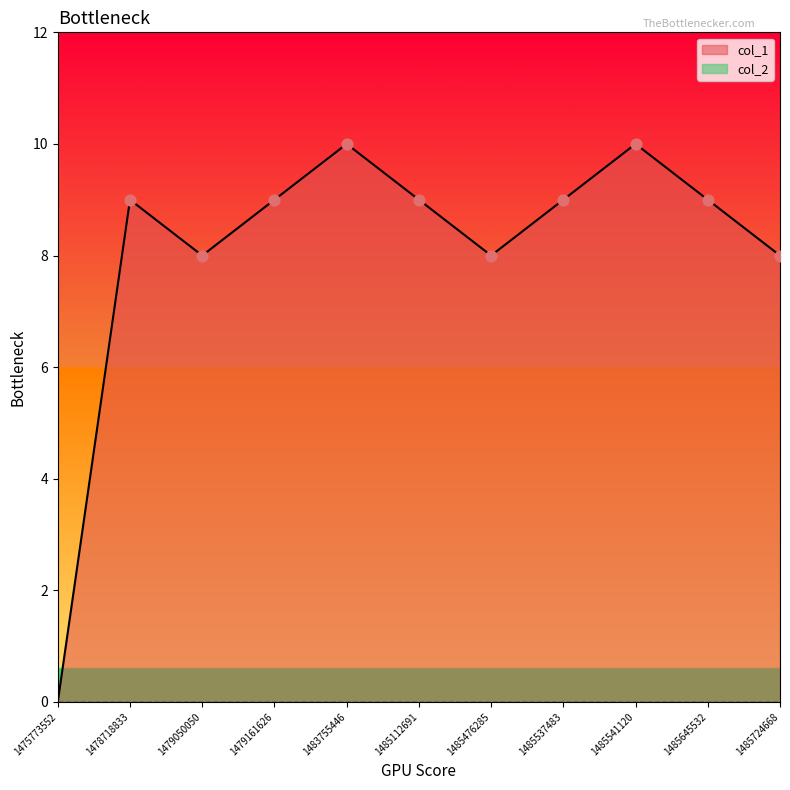

Which has a higher value, 1483755446 or 1485645532?

1483755446